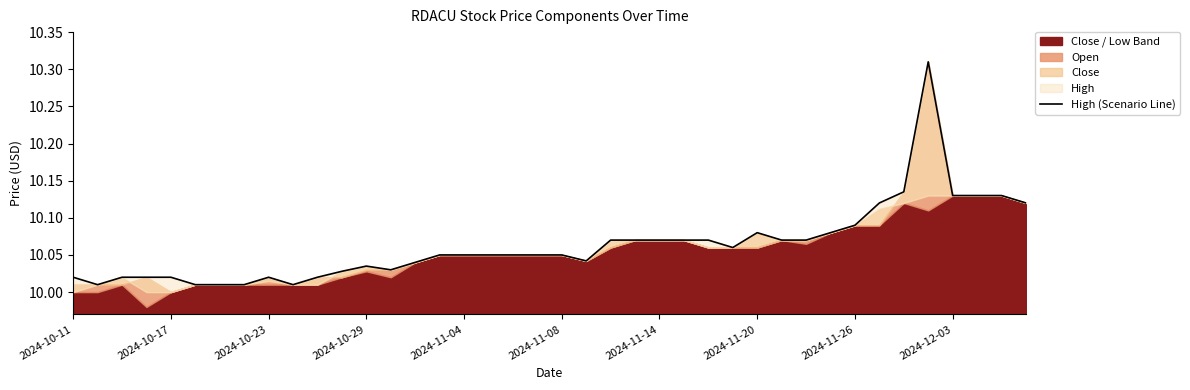

What is the average value?

10.1